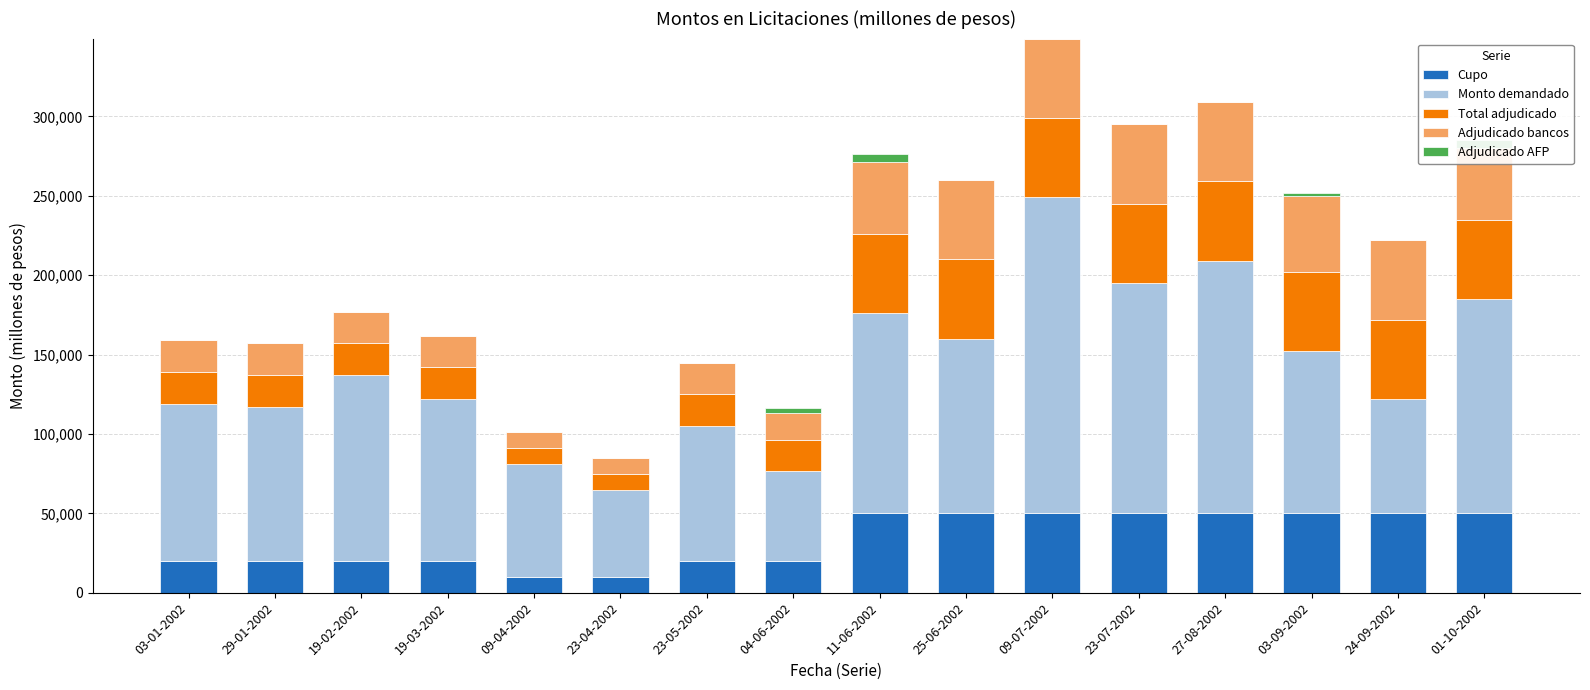

What is the label of the 9th bar from the left?

11-06-2002